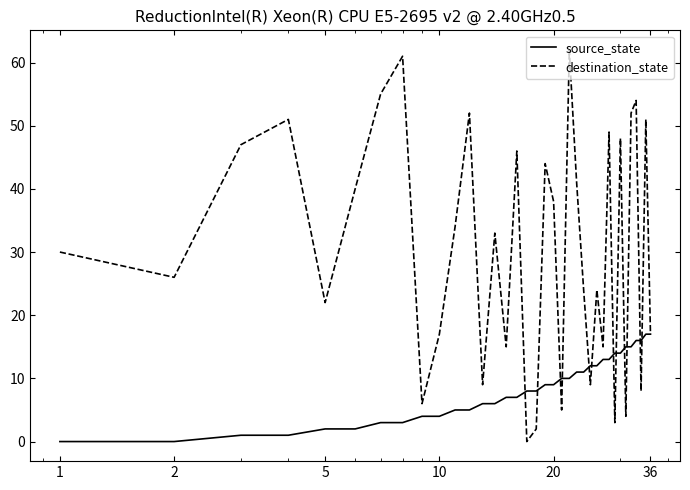

Which series has the largest total across all categories?

destination_state